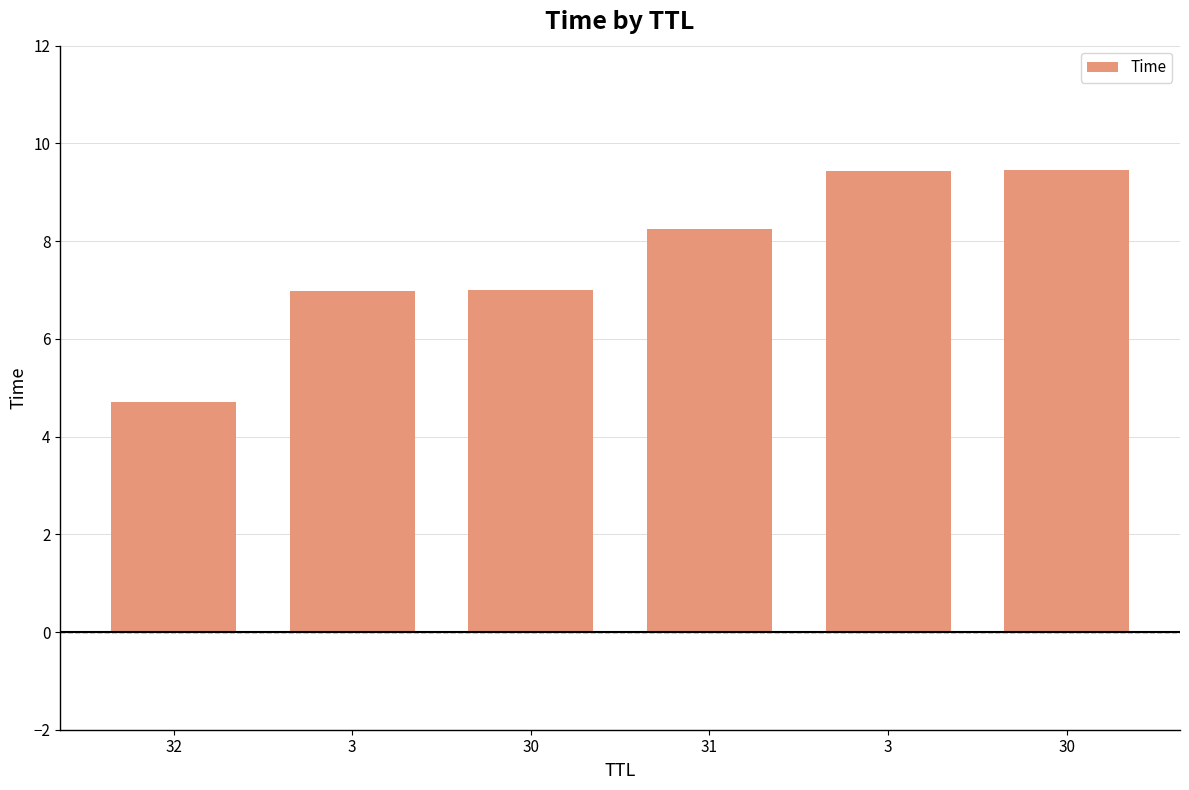

What is the approximate value at 30?

9.5